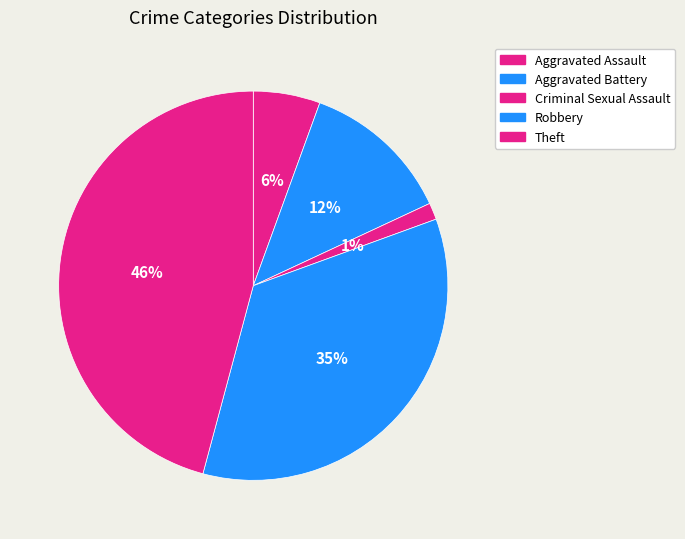

To the nearest percent, what is the difference between the Theft and Aggravated Battery slice percentages?

29%